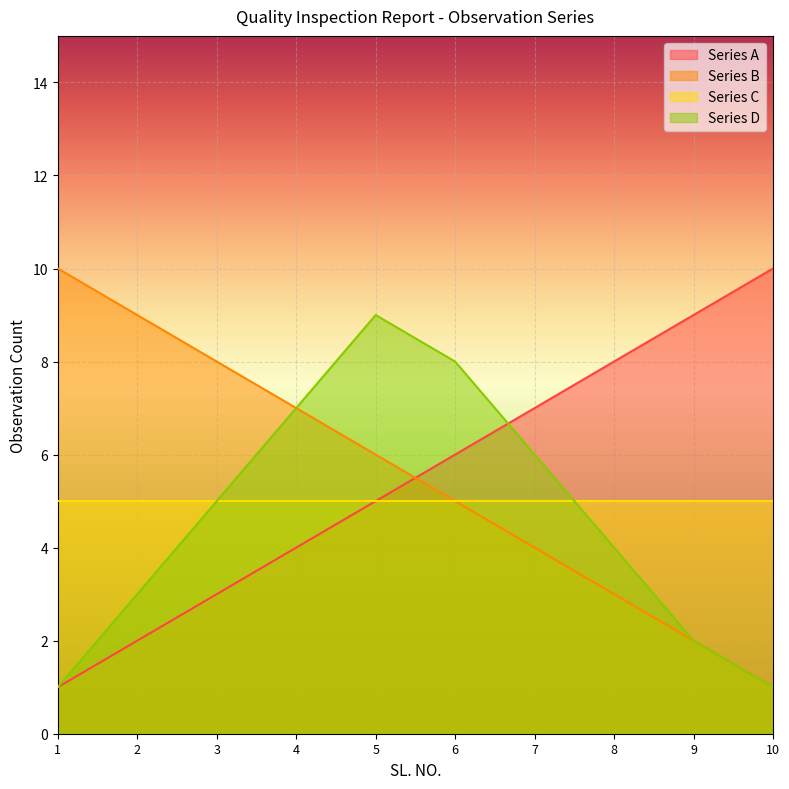

How many lines are shown in the chart?

4